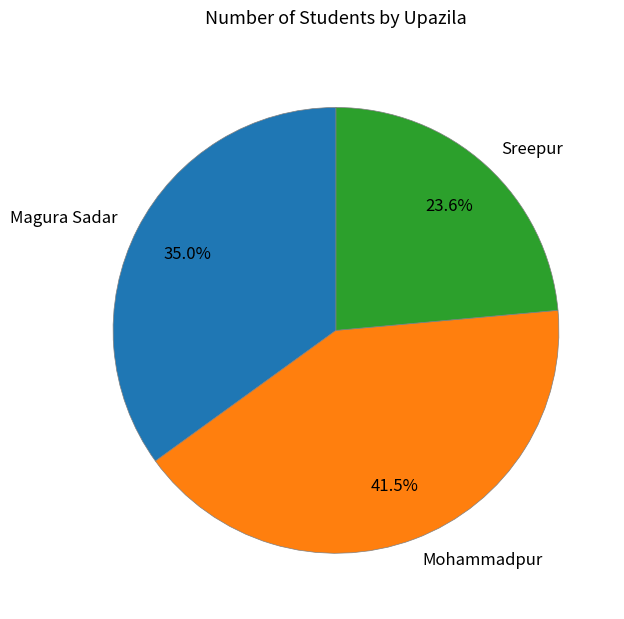

The Sreepur slice represents 30% of the pie. True or false?

False